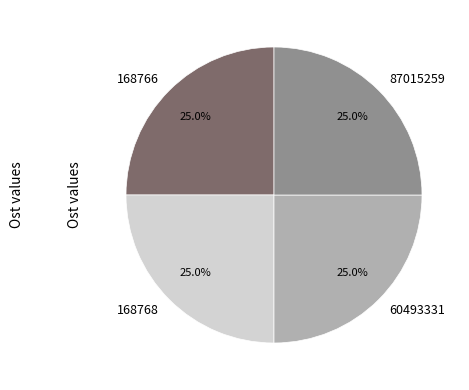

Is there a majority slice in this chart?

No